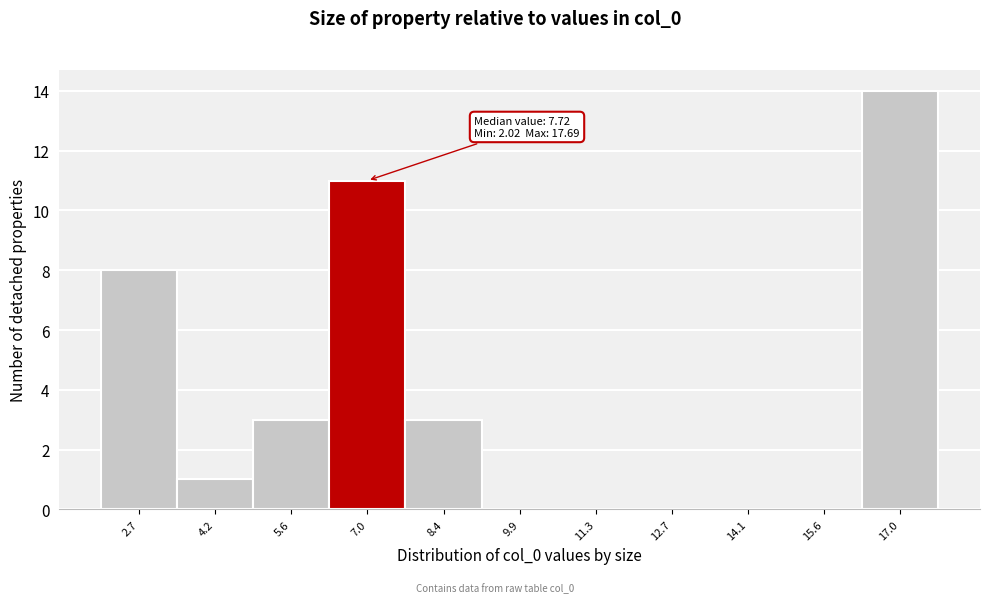

Over which range of the x-axis is the bar tallest?

16.2 to 17.6